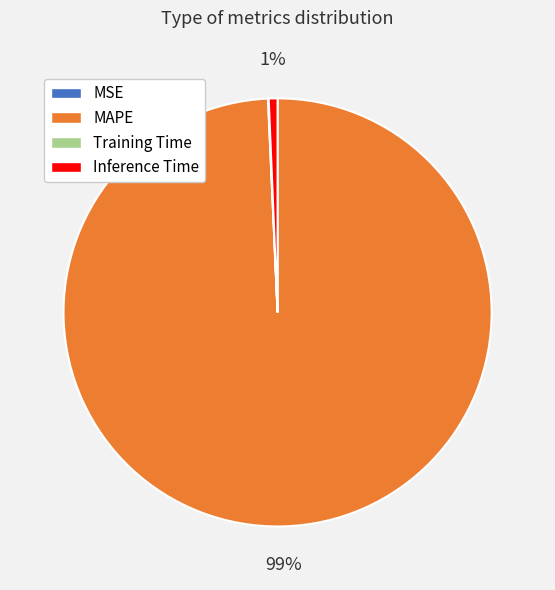

To the nearest percent, what is the average slice percentage?

25%